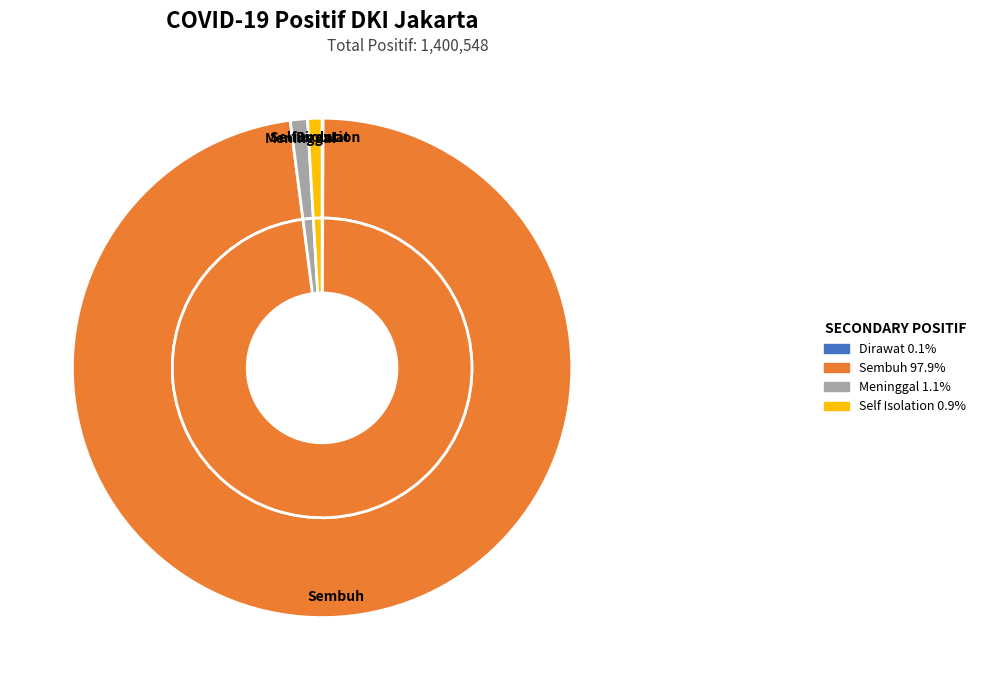

What is the smallest slice in the pie chart?

Dirawat